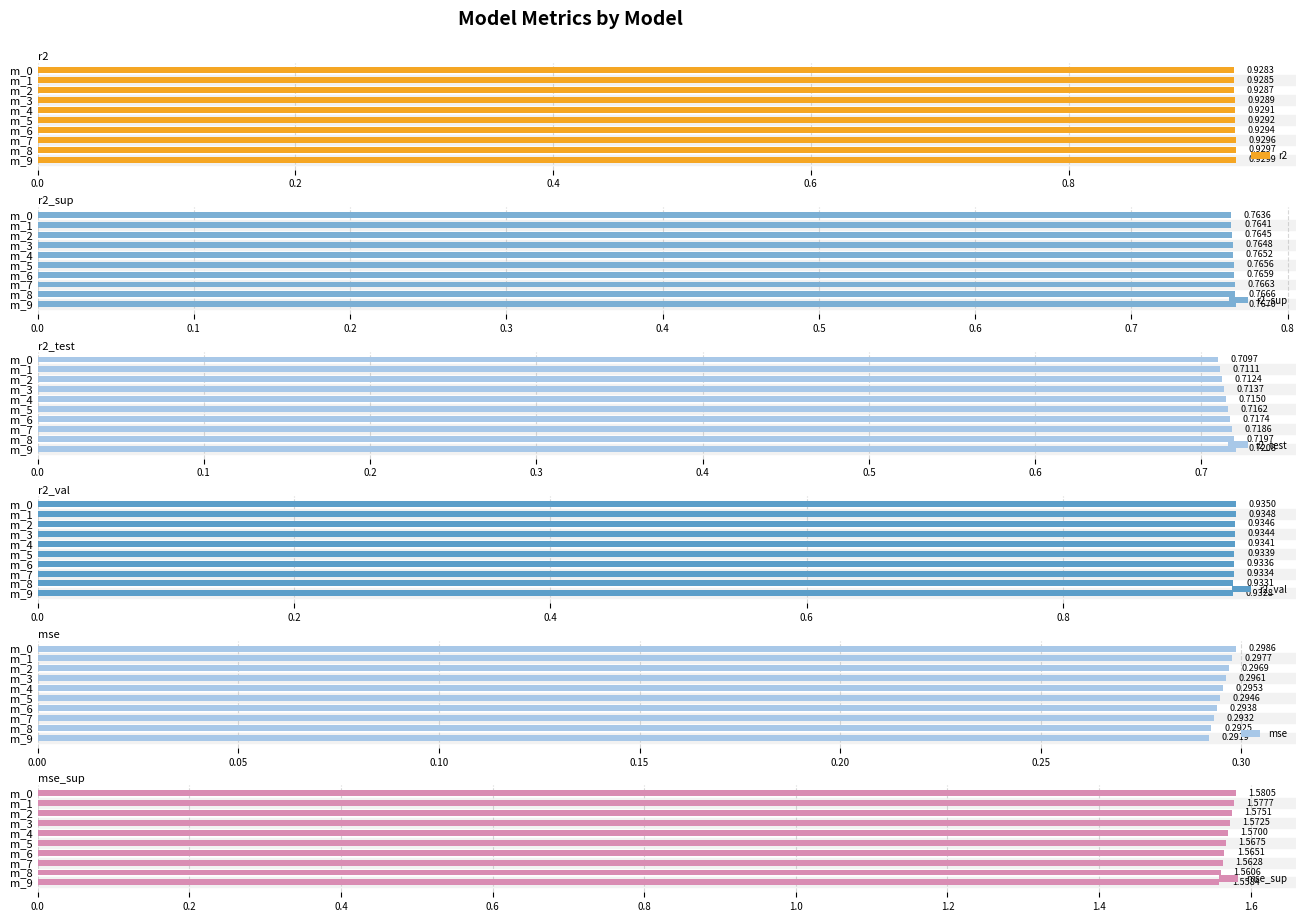

Count the r2_val values in the range 0 to 1.

10